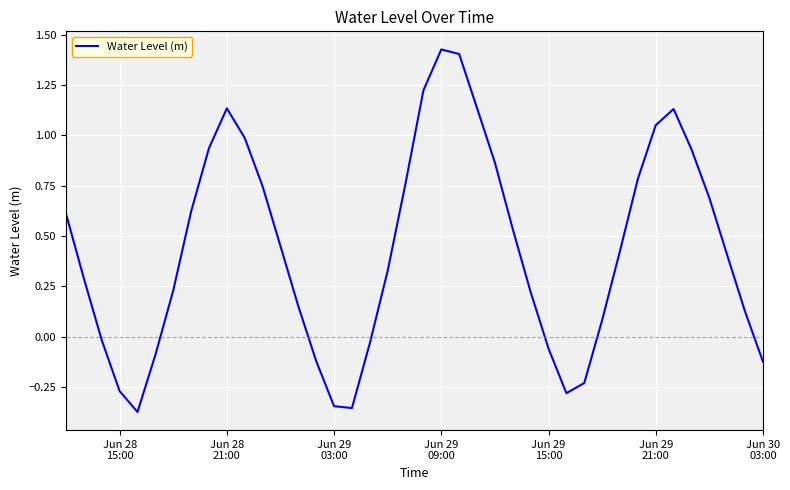

How many values are below zero?

12